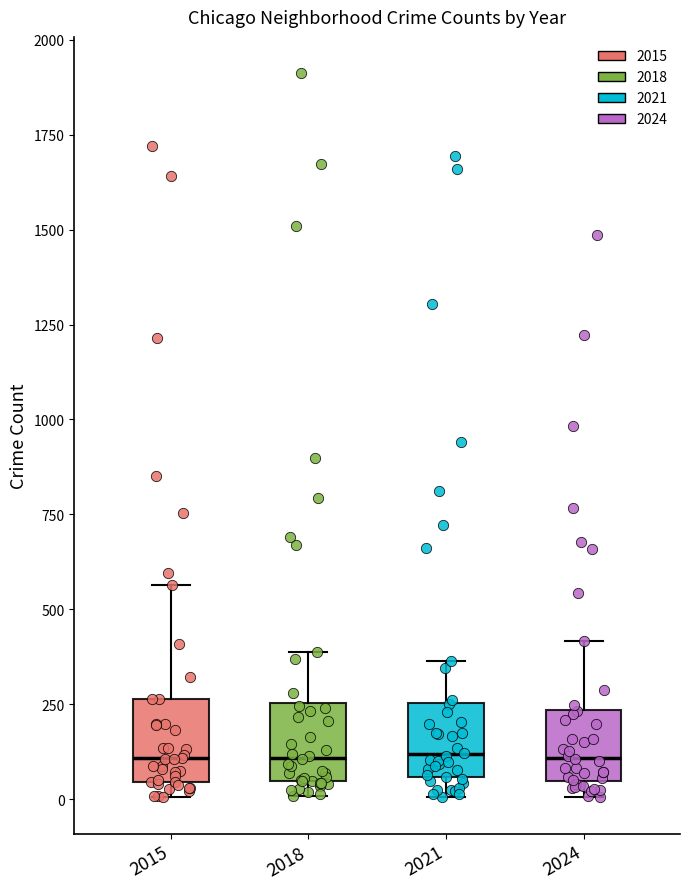

Reading left to right, transcribe this box plot: for each box, give where its median line is, the range the box spans, and where its two whiskers end, as read against the y-axis. The values are not printed on the chart, so give them approximately, as read against the axis.

2015: median 100, box 50 to 250, whiskers 0 to 550
2018: median 100, box 50 to 250, whiskers 0 to 400
2021: median 100, box 50 to 250, whiskers 0 to 350
2024: median 100, box 50 to 250, whiskers 0 to 400